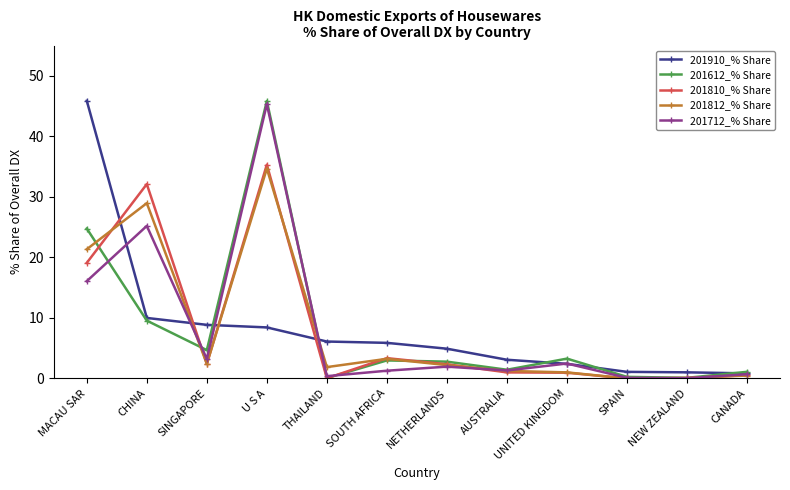

What is the sum of all 201810_% Share values?

97.2